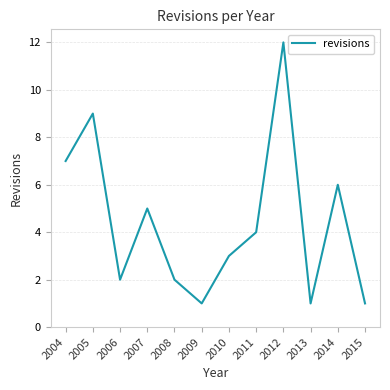

The chart shows a value of 7 at 2007. True or false?

False